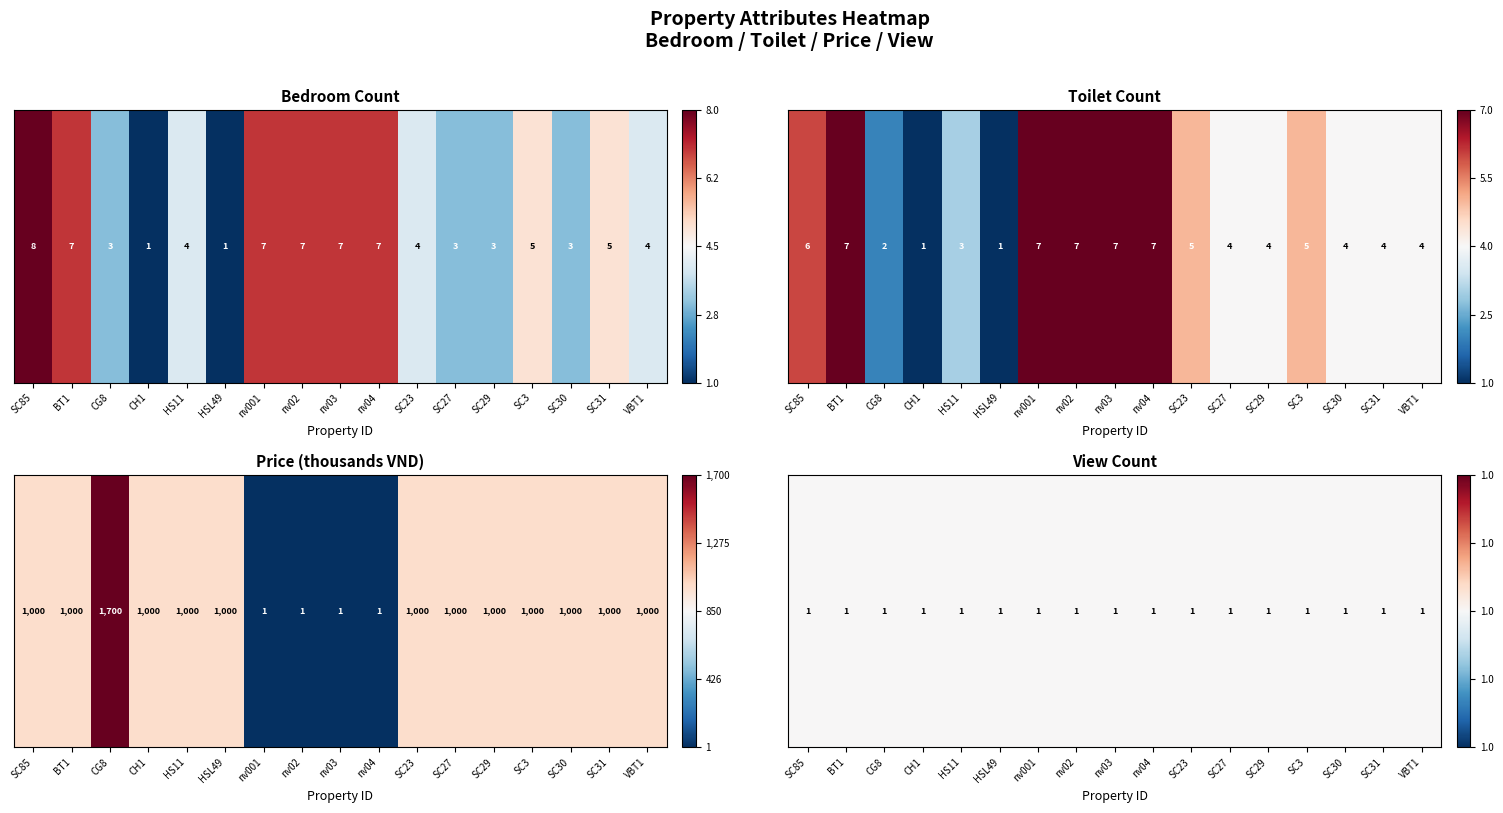

At which category is the sum across all series the highest?

BT1